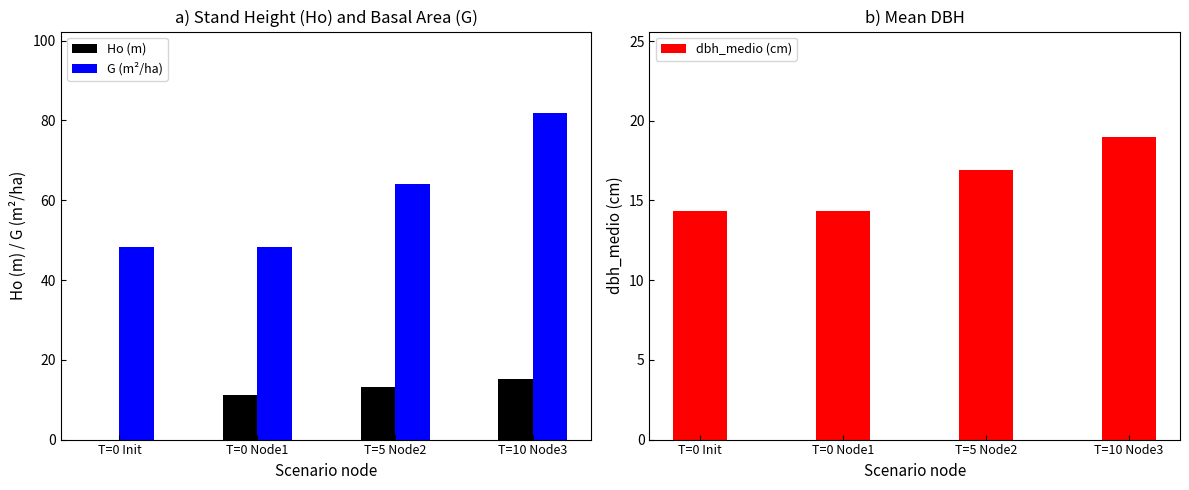

What position from the right is T=5 Node2?

2